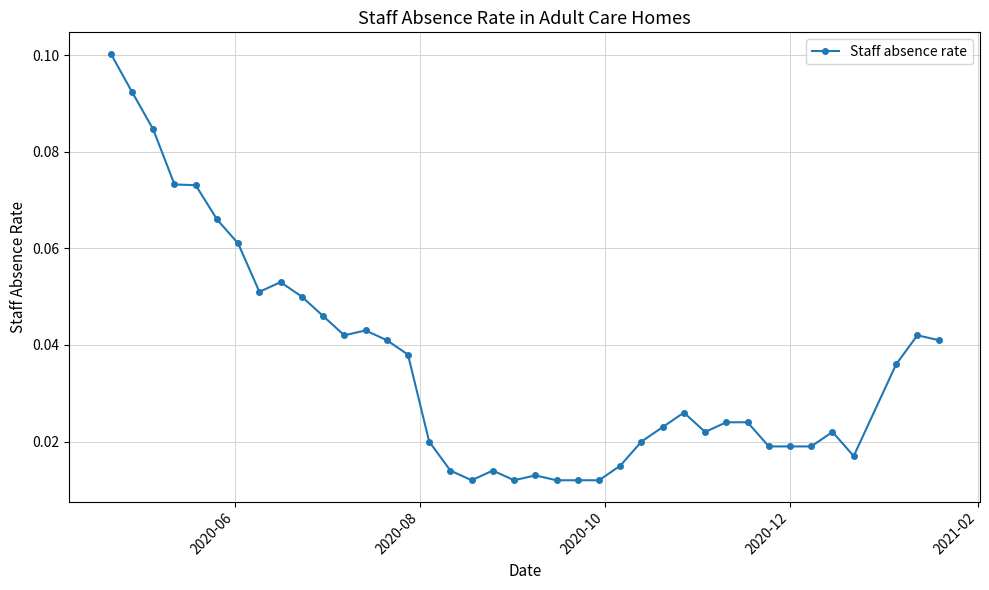

Count the values in the range 0 to 1.

39